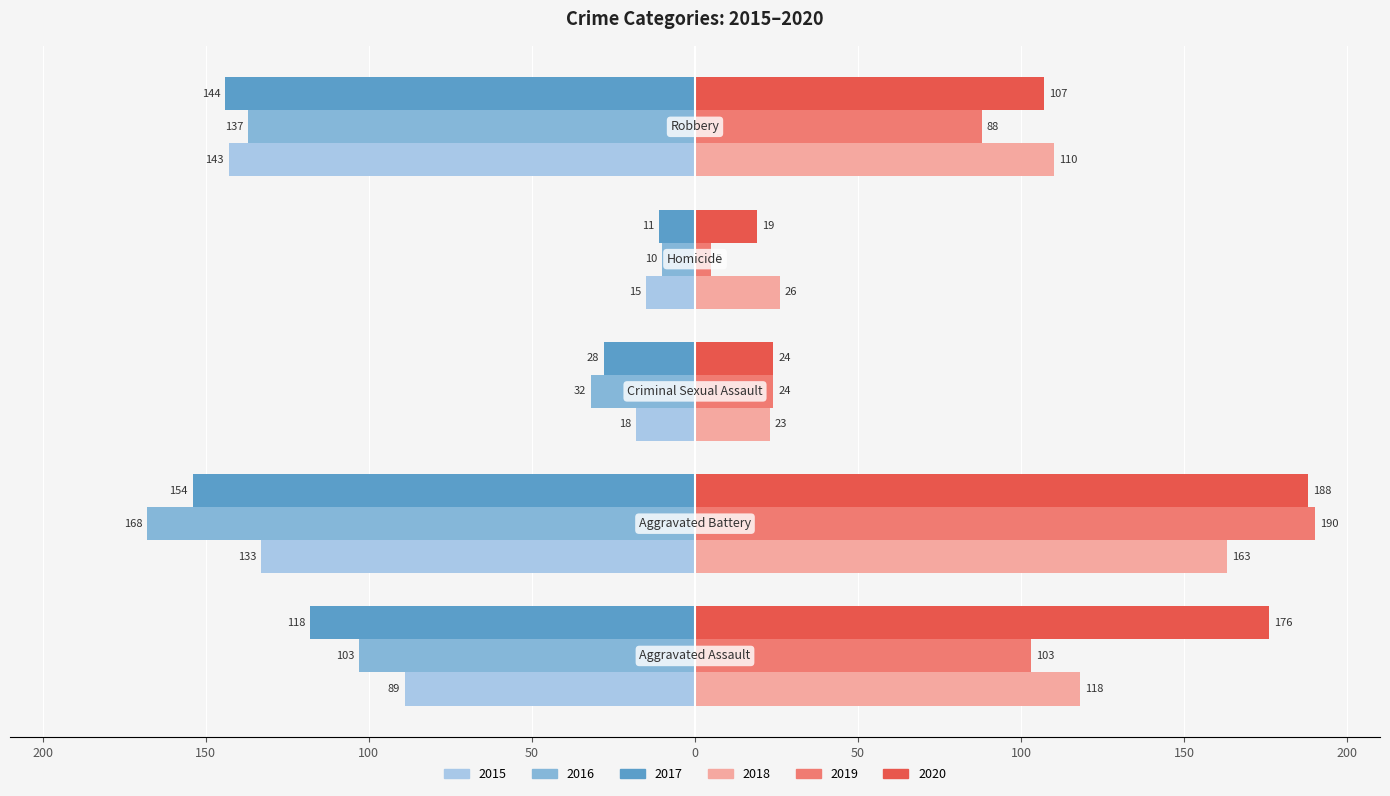

What are all the series names shown in the legend?

2015, 2016, 2017, 2018, 2019, 2020